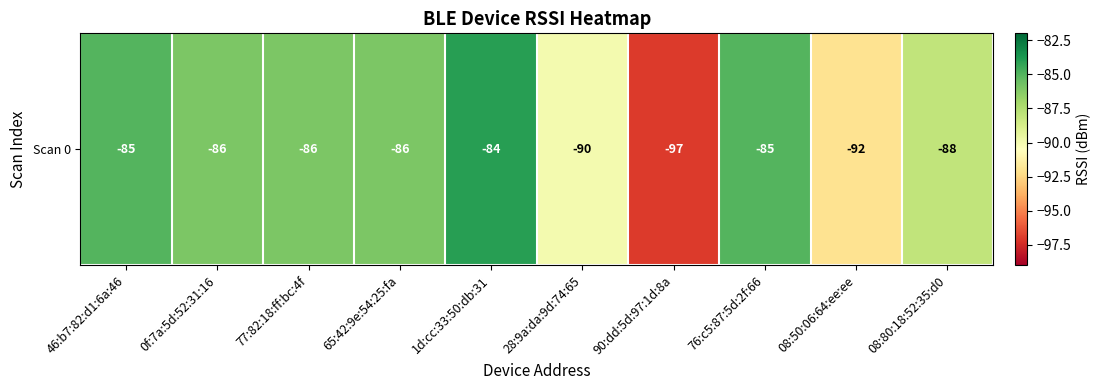

What value does the data have at 76:c5:87:5d:2f:66, to the nearest 10?

-80